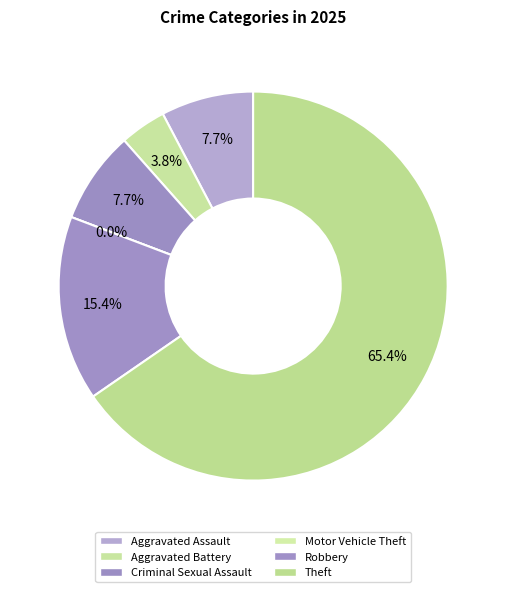

To the nearest percent, what is the average slice percentage?

17%